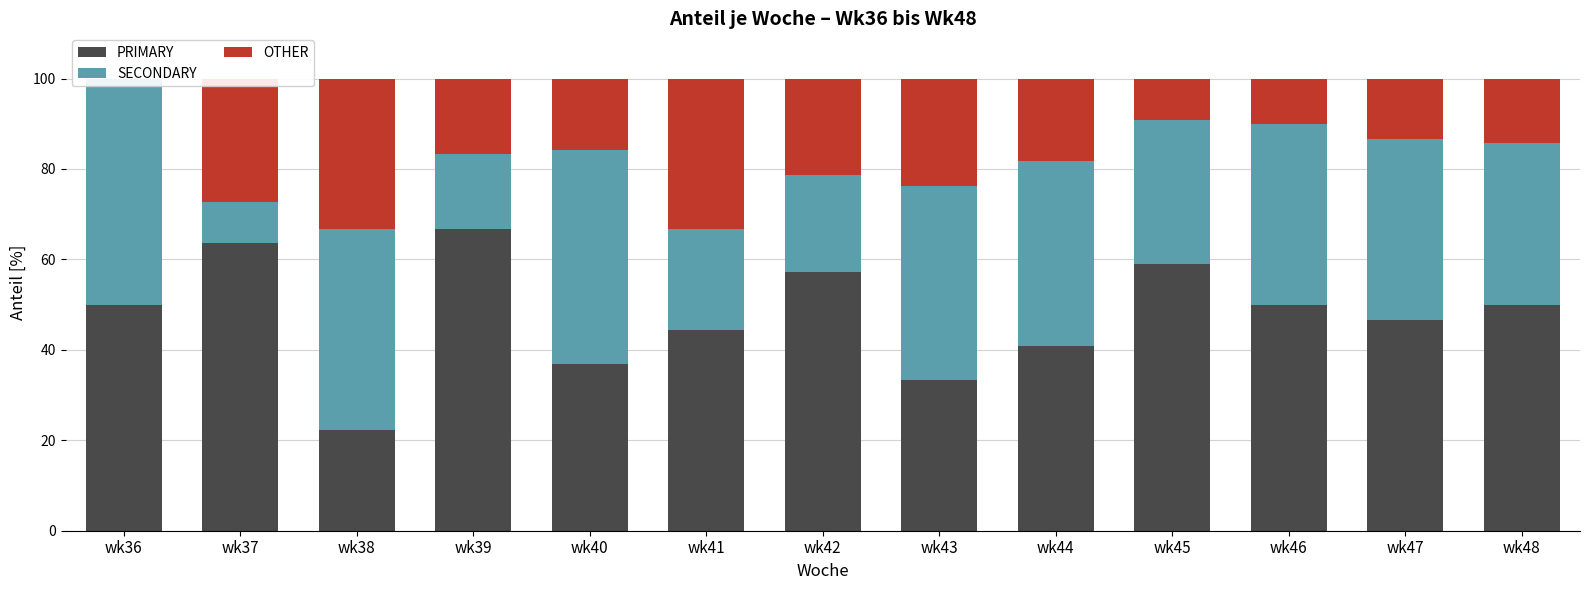

At which label does SECONDARY reach its peak?

wk36